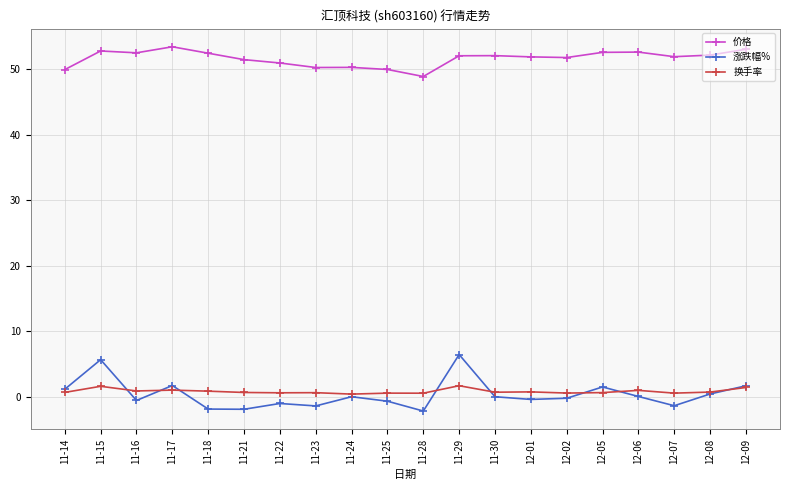

What is the highest value of the 价格 series?

53.4